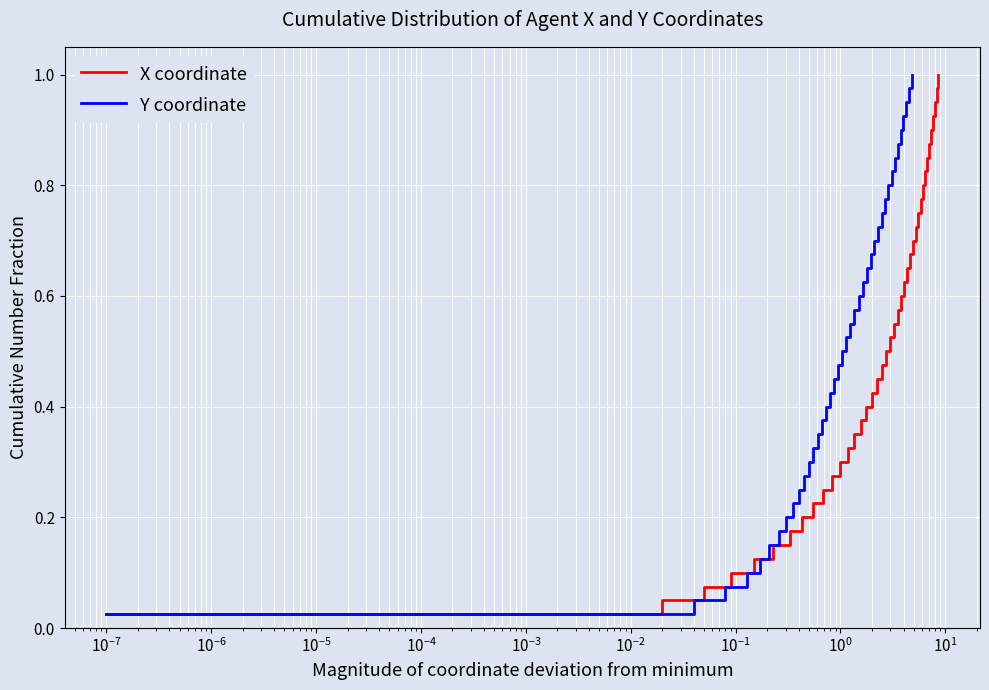

List the series in order of their peak value, lowest first.

X coordinate, Y coordinate